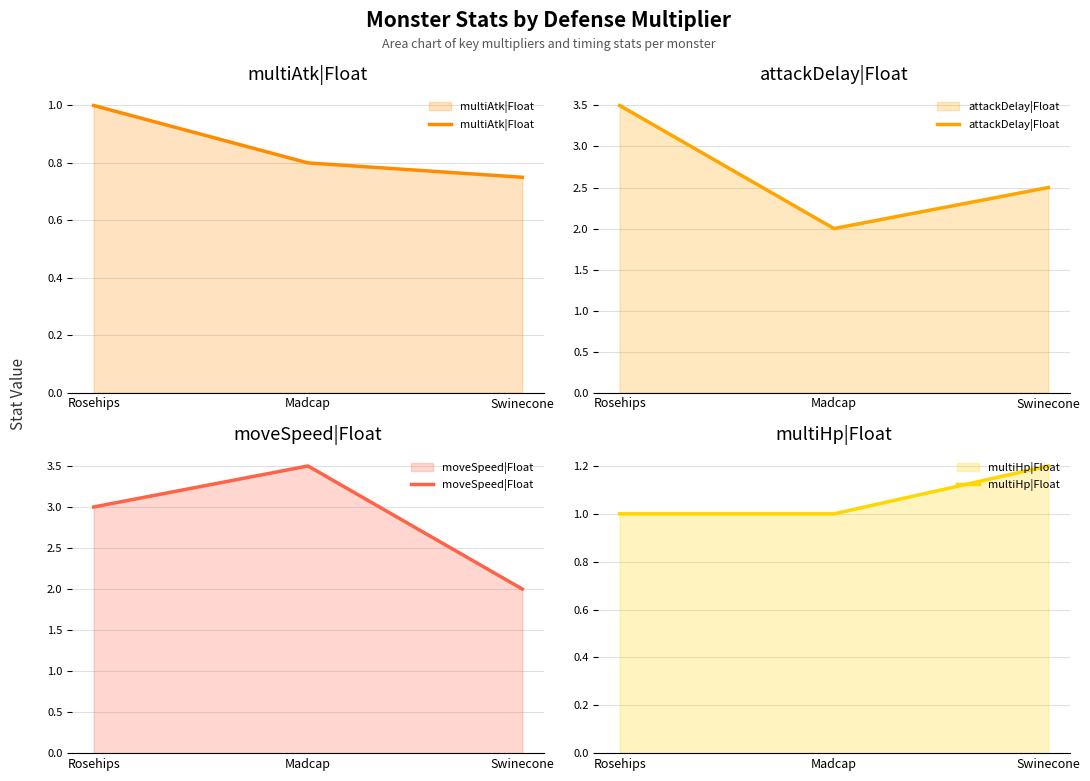

Which has a higher value, Rosehips or Swinecone?

Rosehips